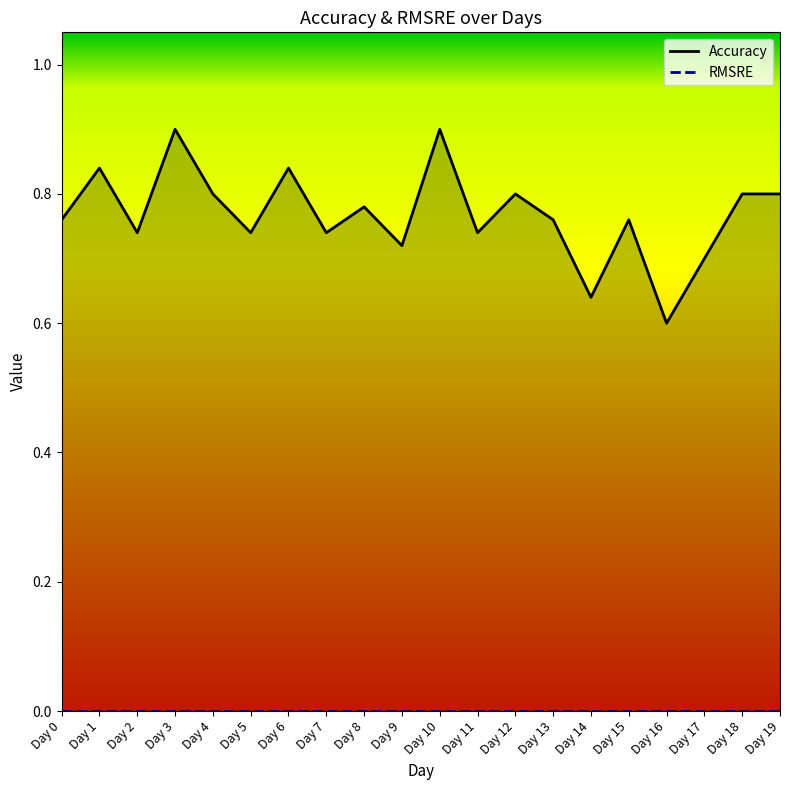

List the series in order of their peak value, highest first.

Accuracy, RMSRE